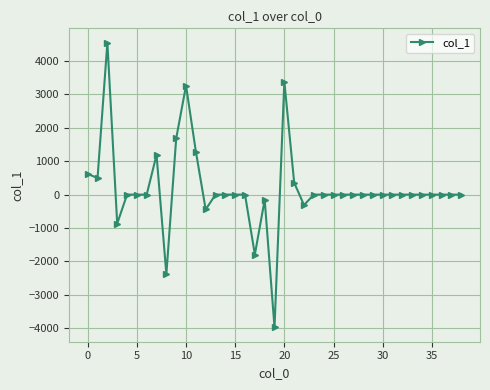

Reading left to right, list all the values displayed in this chart.

620.3	495.9	4554.1	-870.3	0.0	0.0	0.0	1191.9	-2385.9	1683.1	3265.6	1289.6	-445.6	0.0	0.0	0.0	0.0	-1795.8	-153.1	-3980.2	3384.1	356.7	-311.9	0.0	0.0	0.0	0.0	0.0	0.0	0.0	0.0	0.0	0.0	0.0	0.0	0.0	0.0	0.0	0.0